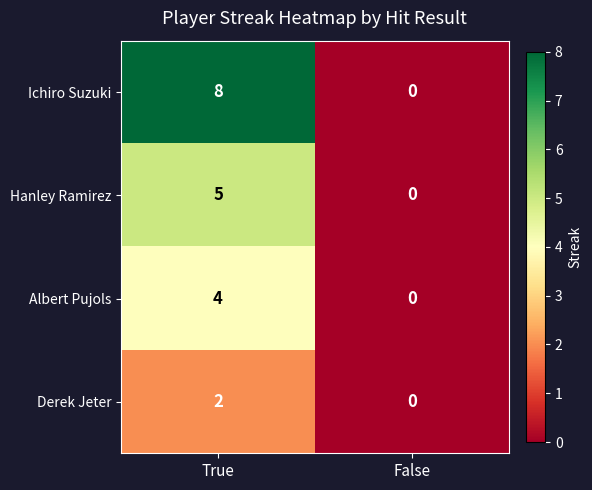

What is the sum of the Ichiro Suzuki values at False and True?

8